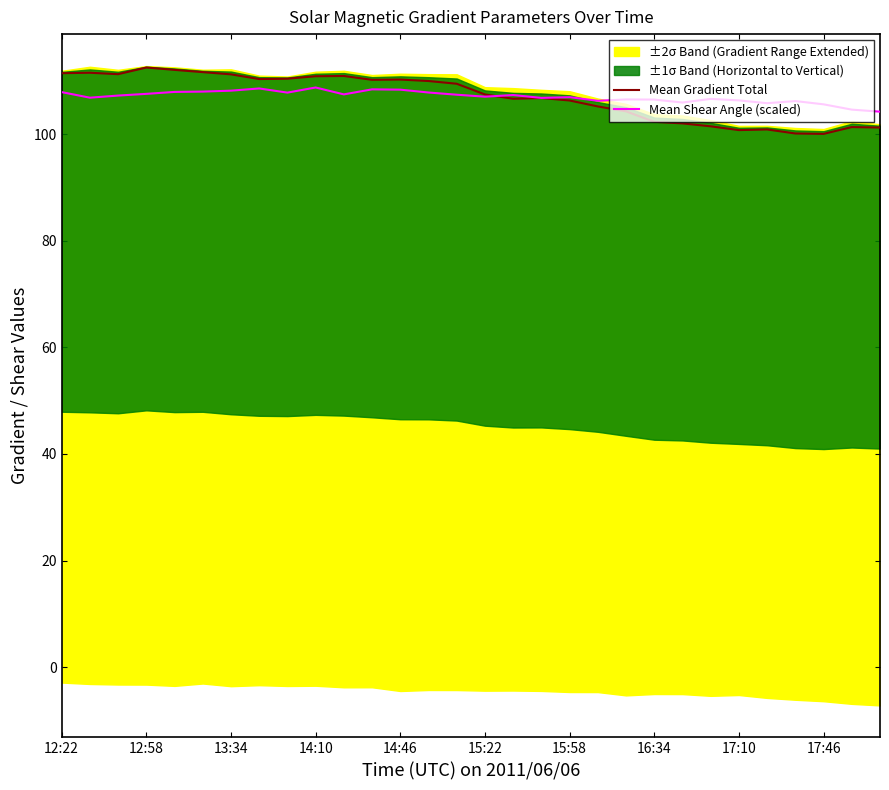

What is the lowest value of the Mean Shear Angle (scaled) series?

104.2